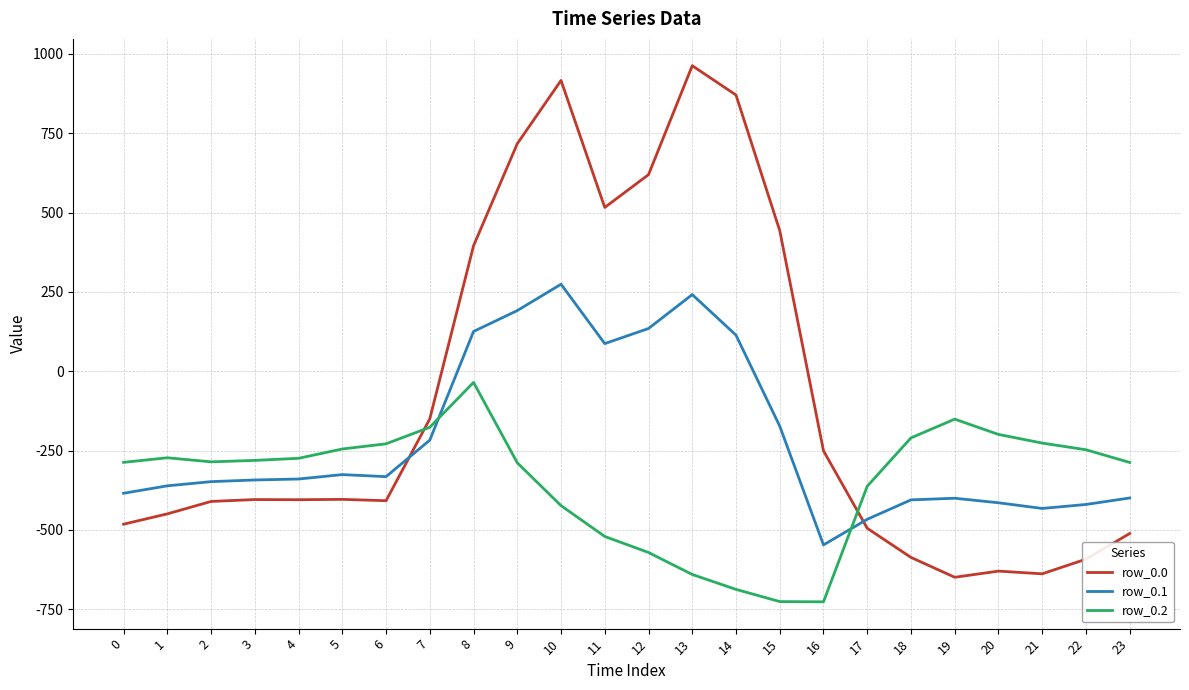

The value of row_0.1 at 4 is -474.2. True or false?

False